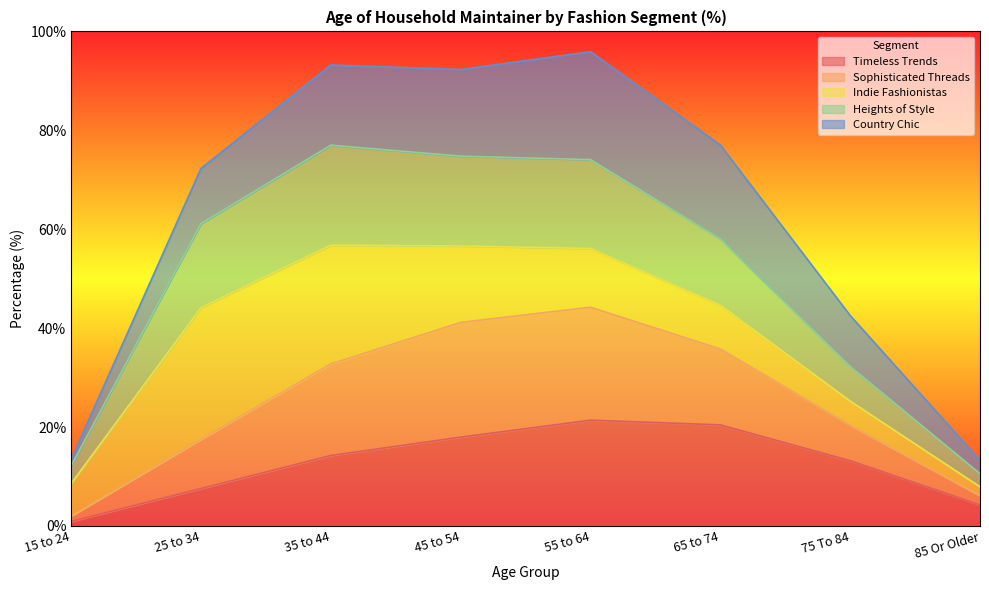

Count the number of categories in the chart.

8